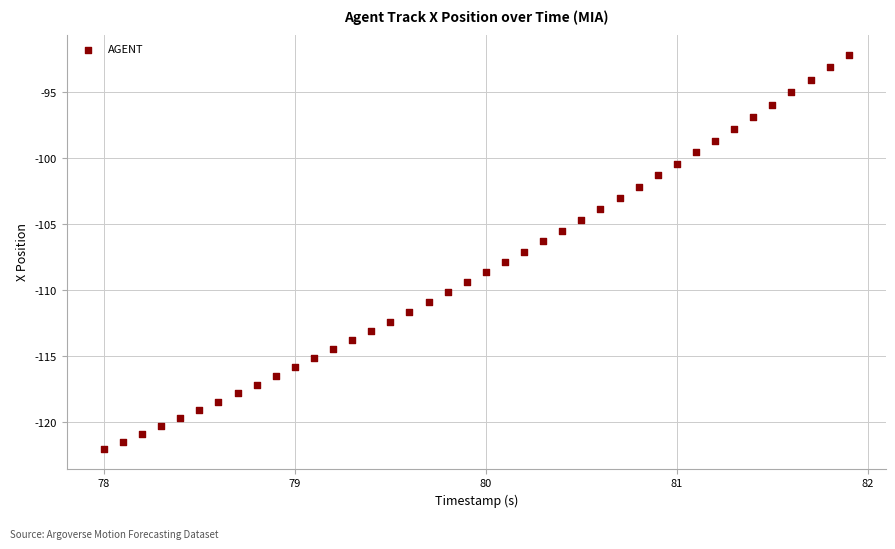

What is the range of X values (max minus min)?

3.9